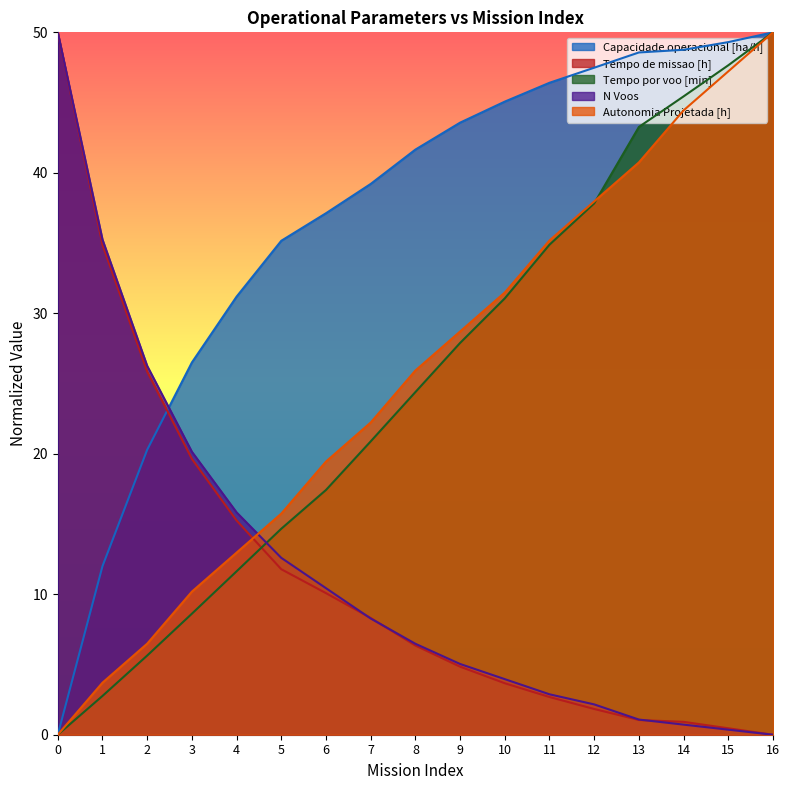

What is the difference between the Tempo de missao [h] values at 9 and 16?

4.8